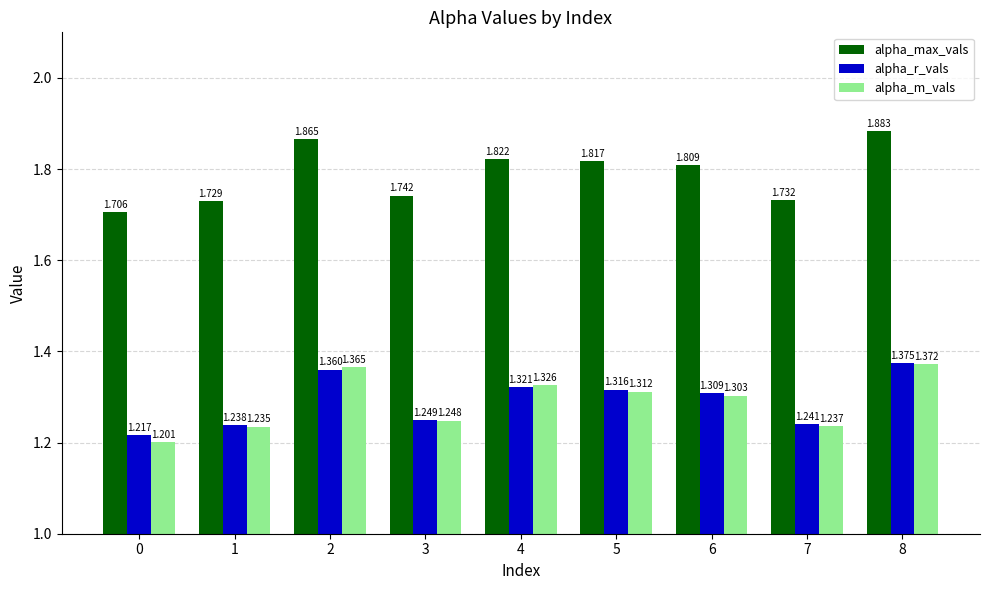

Which series has the largest range (max minus min)?

alpha_max_vals